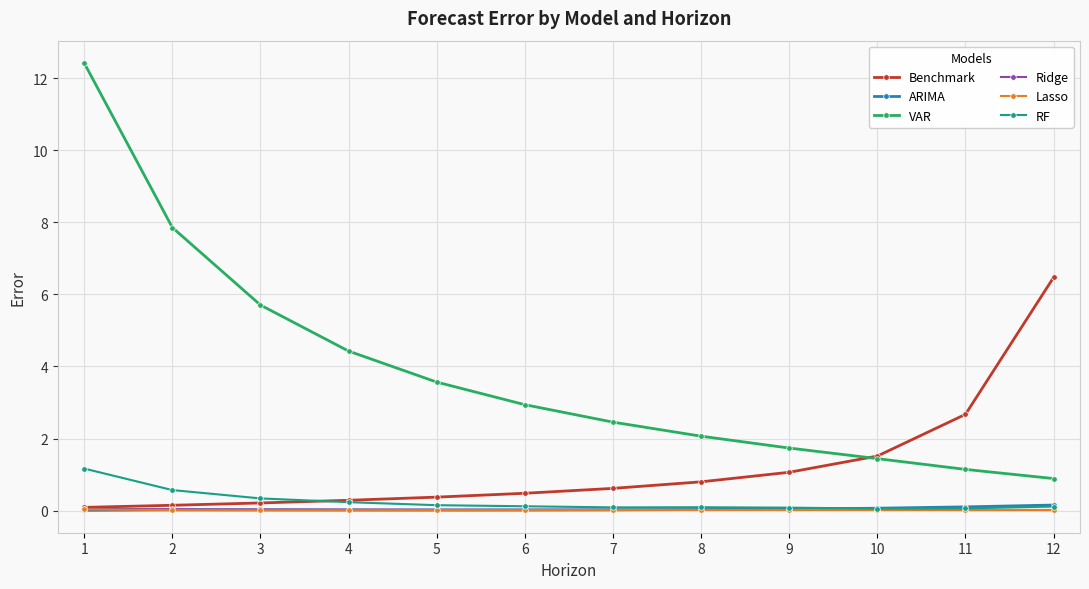

What is the total value across all series at 6?

3.6